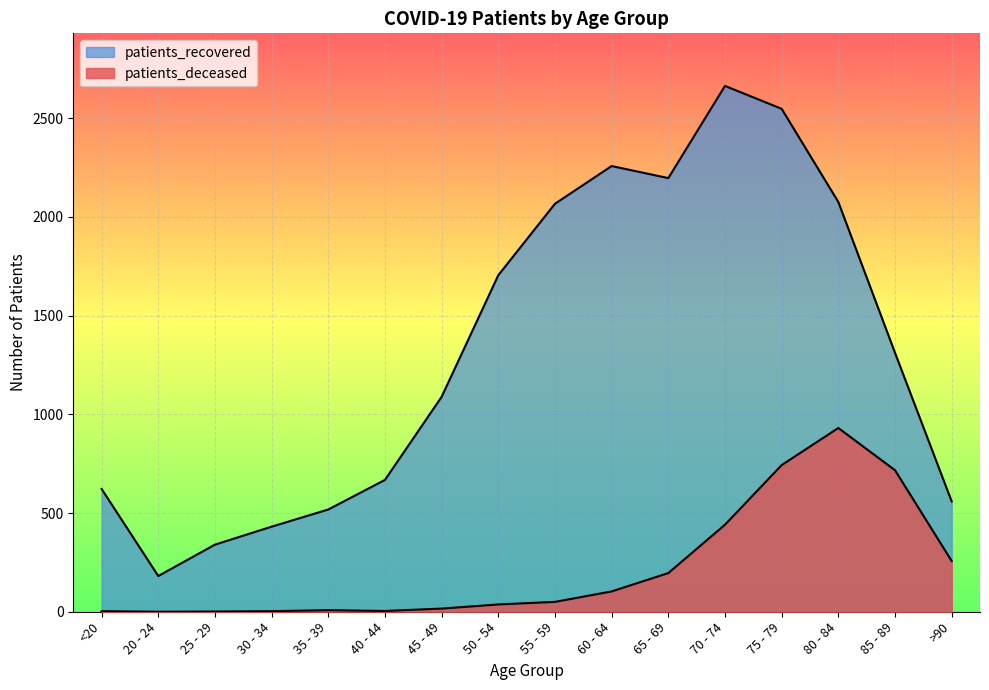

Which category has the lowest value in the patients_recovered series?

20 - 24